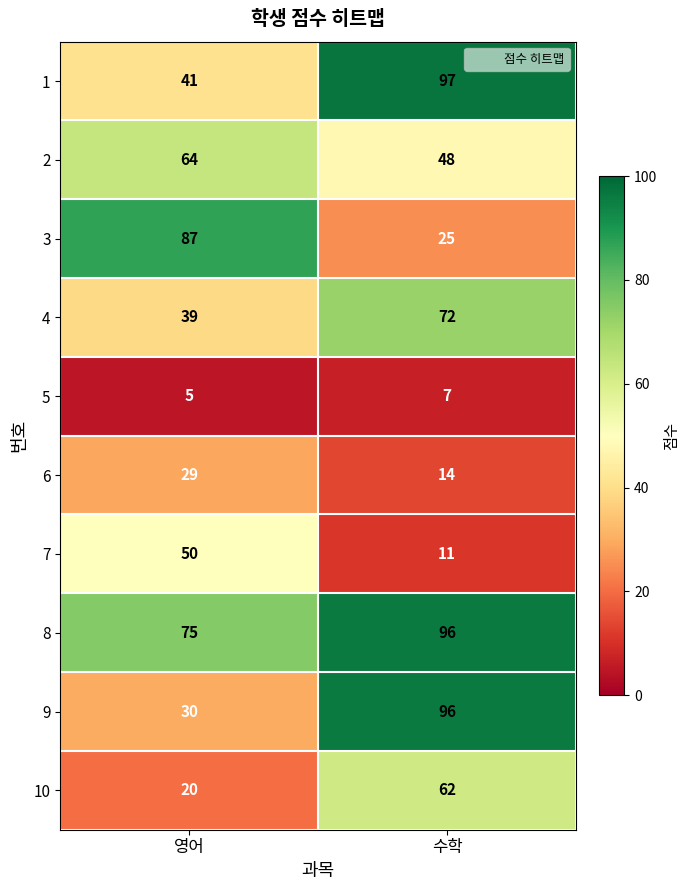

Which series has the largest range (max minus min)?

9